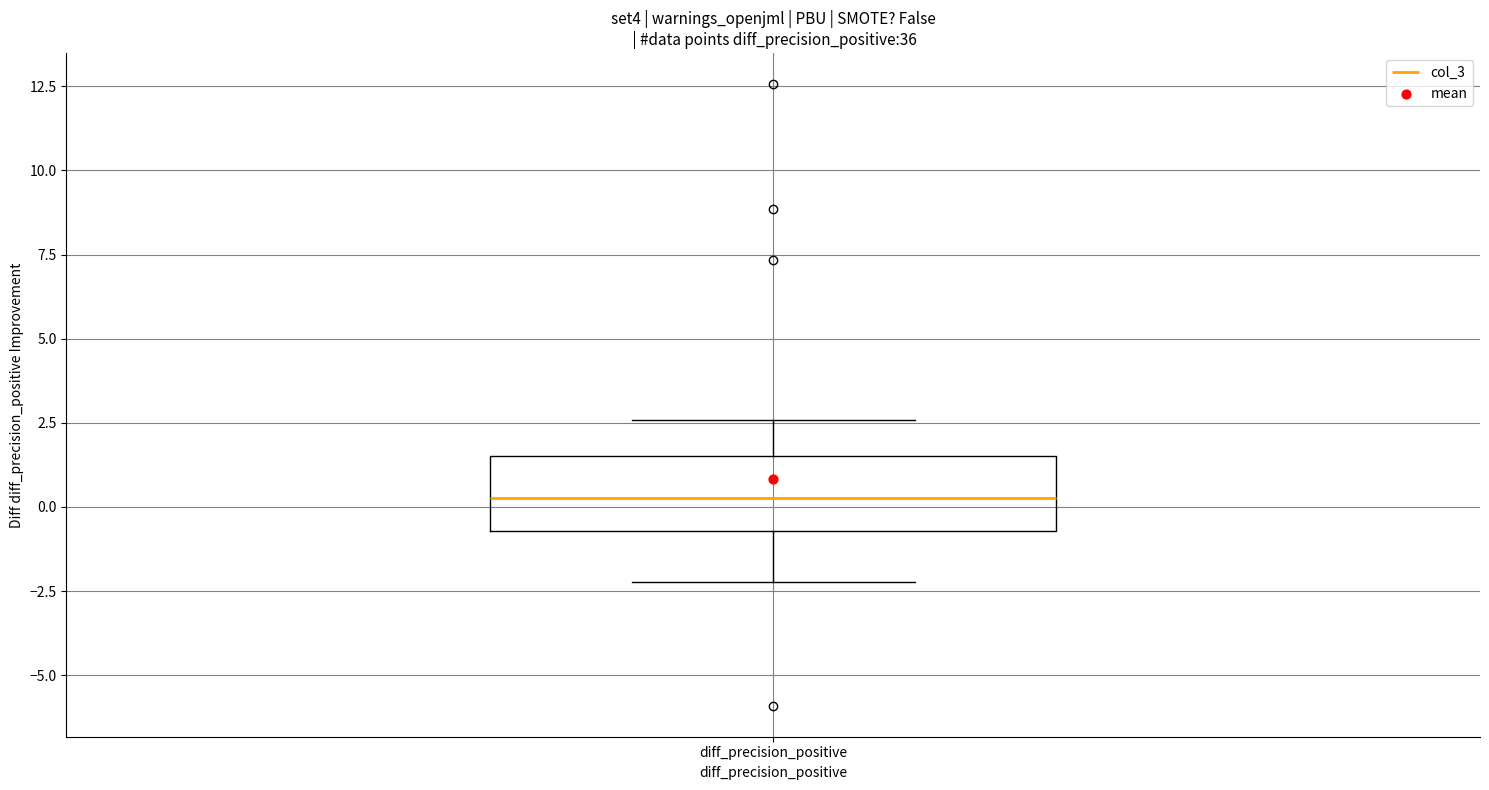

Transcribe this box plot: give where the median line is, the range the box spans, and where the two whiskers end, as read against the y-axis. The values are not printed on the chart, so give them approximately, as read against the axis.

median 0.5, box -0.5 to 1.5, whiskers -2.0 to 2.5